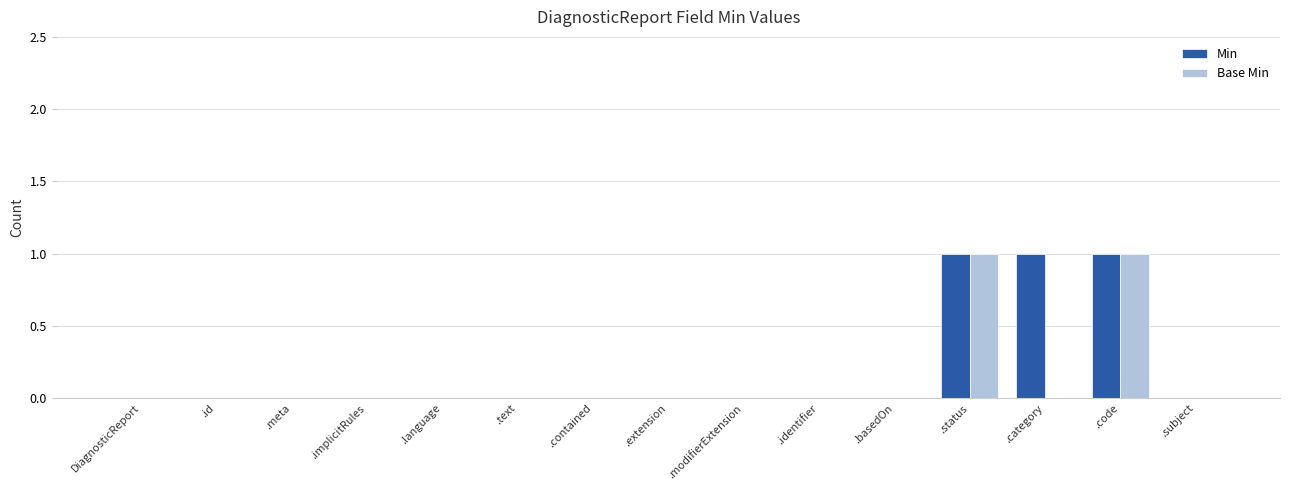

The Min series shows 1 at .category. True or false?

True